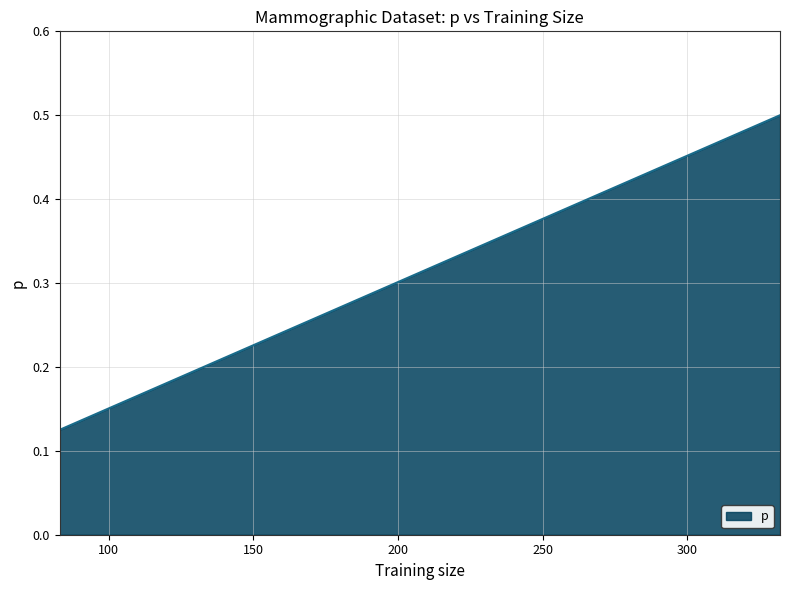

Count the values in the range 0 to 1.

3